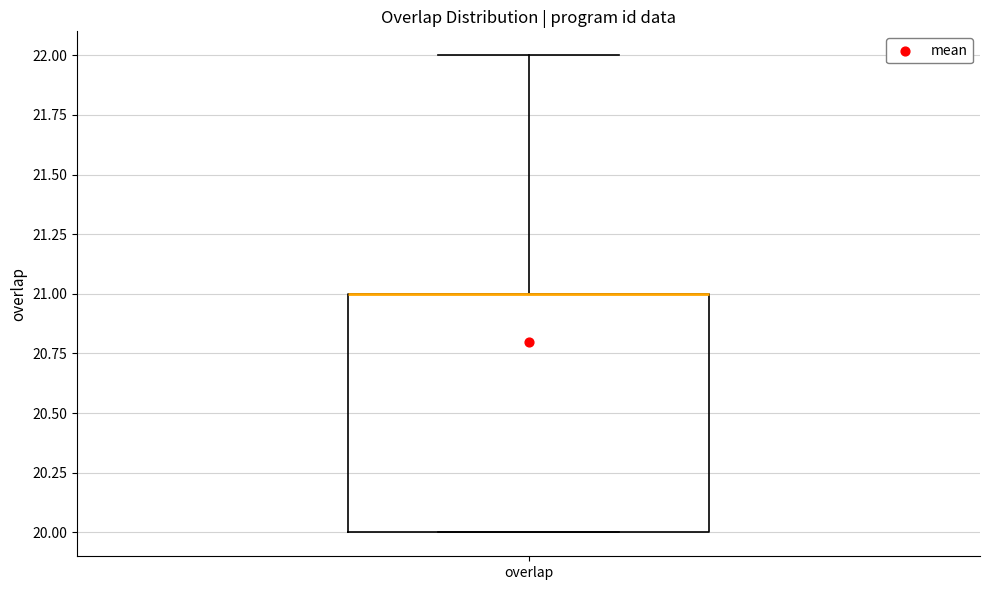

Where is the lower edge of the box for overlap on the y-axis? The values are not printed on the chart, so give them approximately, as read against the axis.

20